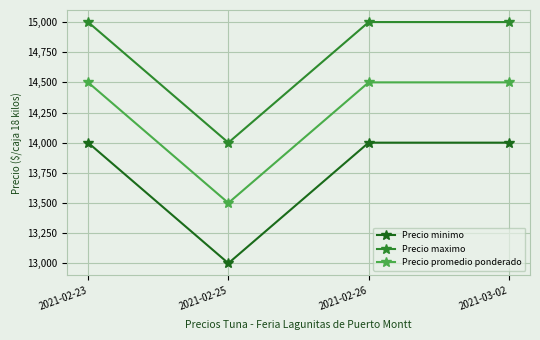

What is the spread (max minus min) of values at 2021-02-25?

1000